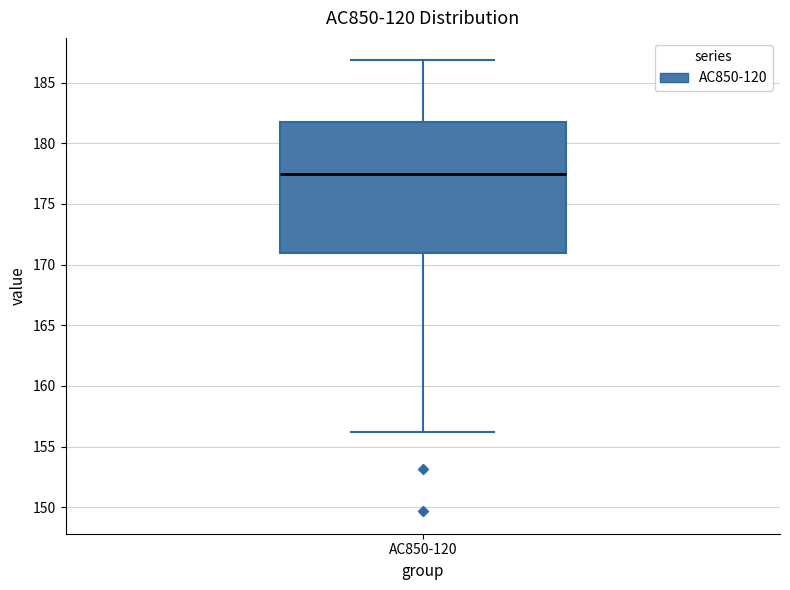

Read this box plot against the y-axis: the position of the median line, the range covered by the box, and the ends of both whiskers. The values are not printed on the chart, so give them approximately, as read against the axis.

median 177.5, box 171.0 to 182.0, whiskers 156.0 to 187.0